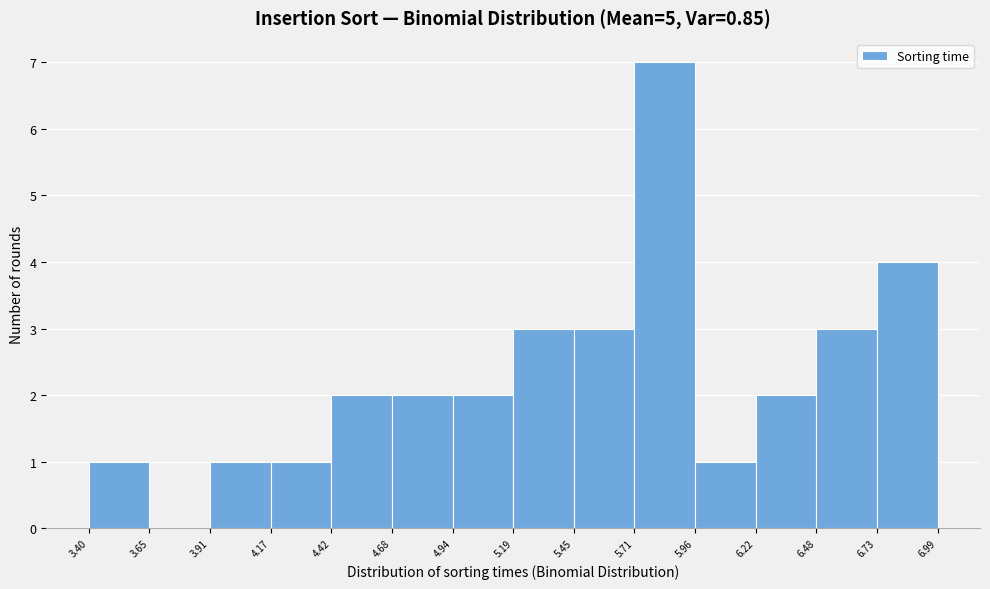

Over which range of the x-axis is the bar tallest?

5.71 to 5.96